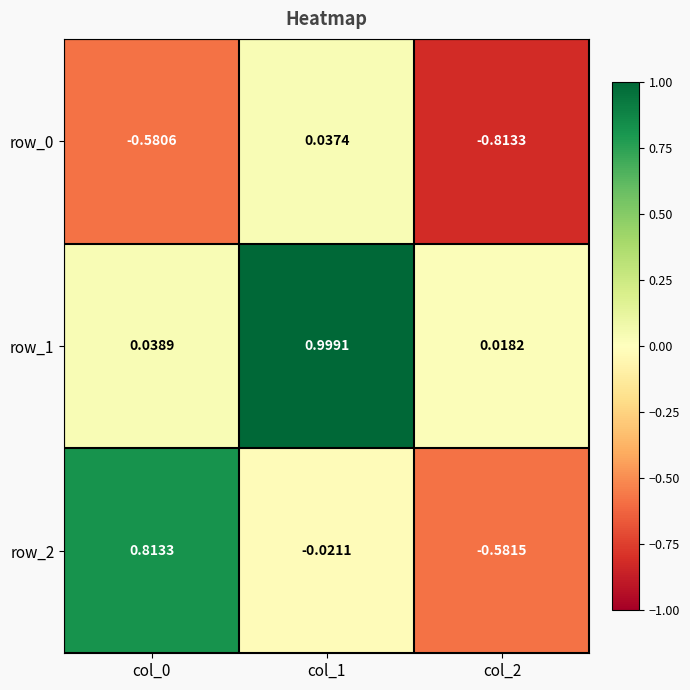

Is the value of row_1 at col_2 greater than the value of row_0 at col_1?

No